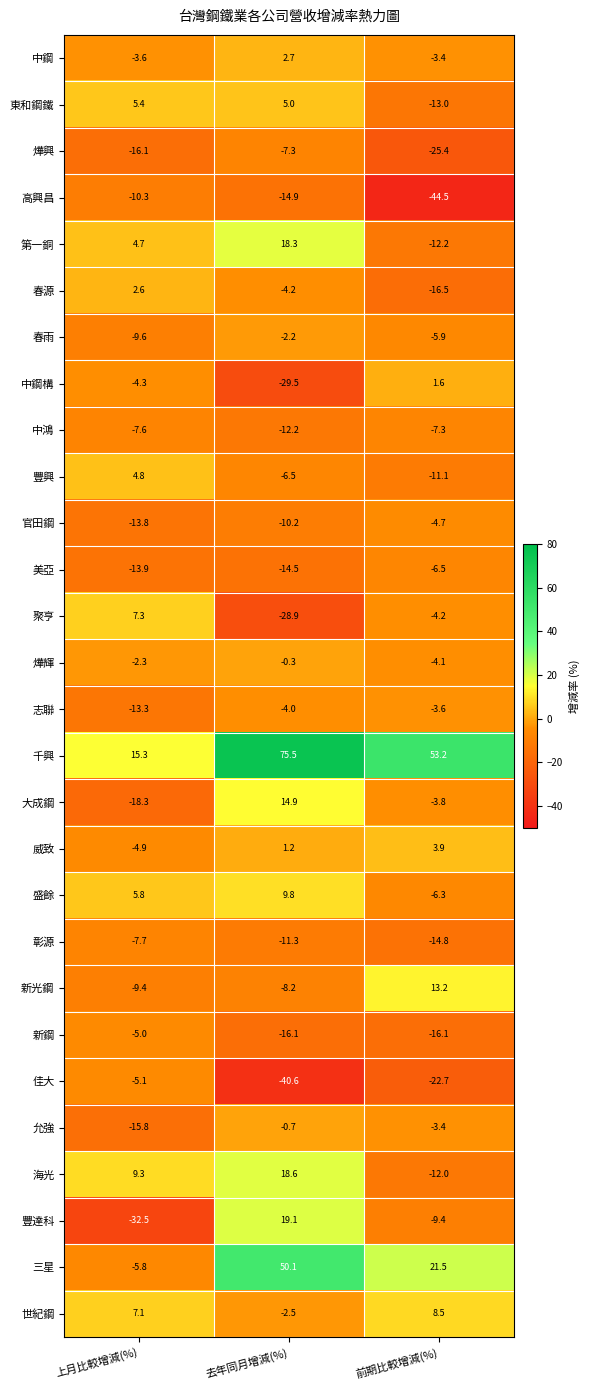

Read the 允強 value at 上月比較增減(%).

-15.8